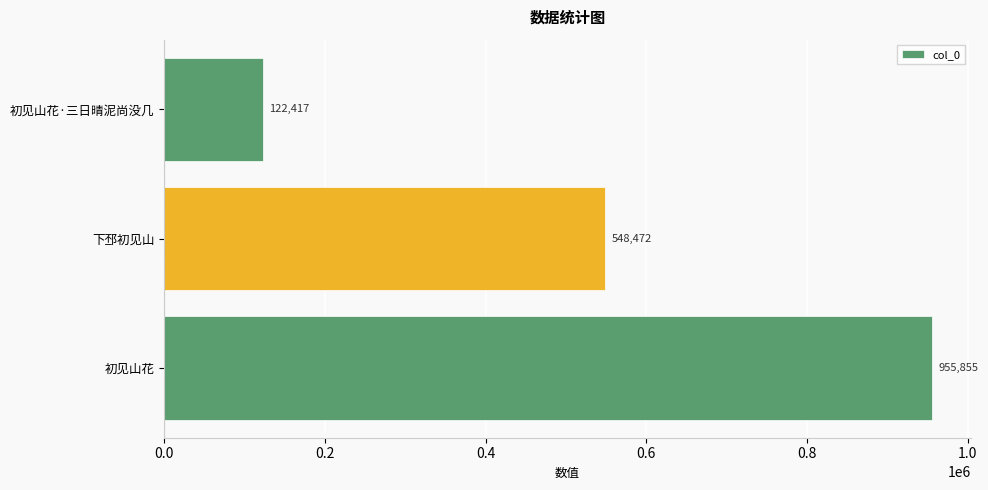

What is the difference between the maximum and second lowest values?

407383